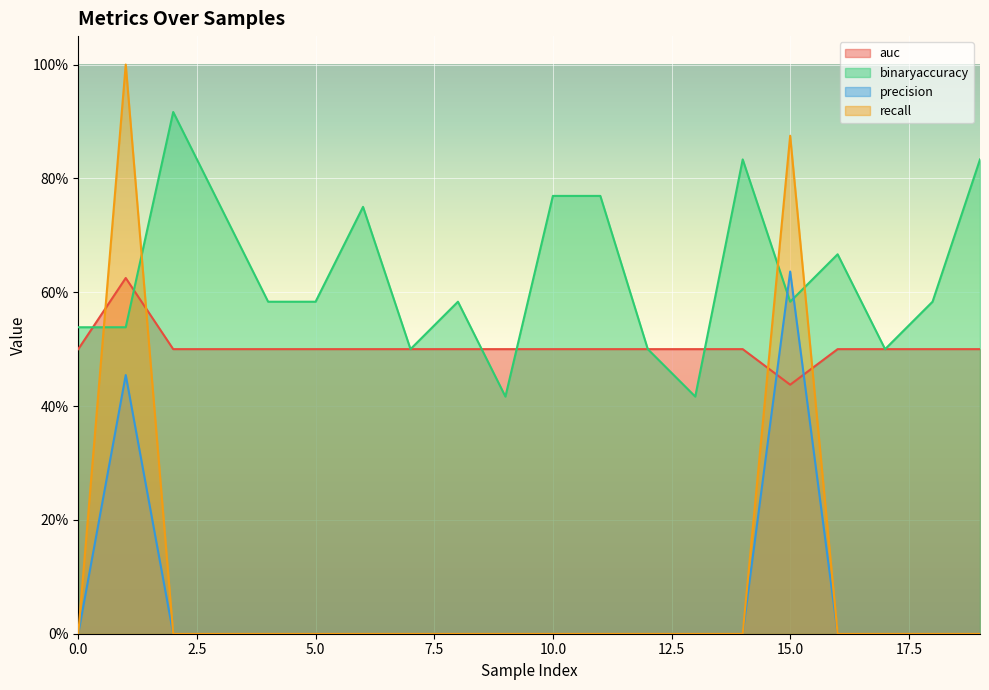

In binaryaccuracy, how many points are lower than both neighbors (excluding endpoints)?

5